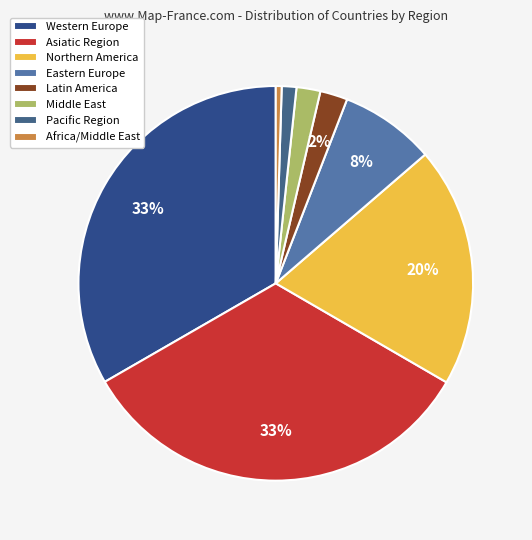

What is the largest slice in the pie chart?

Western Europe